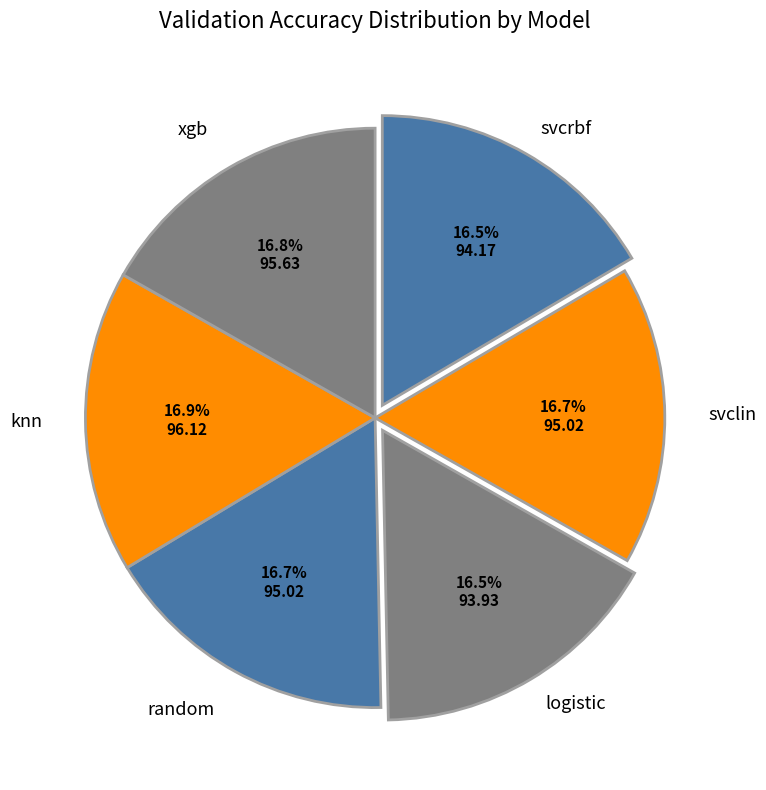

What percentage is NOT represented by knn?

83.1%